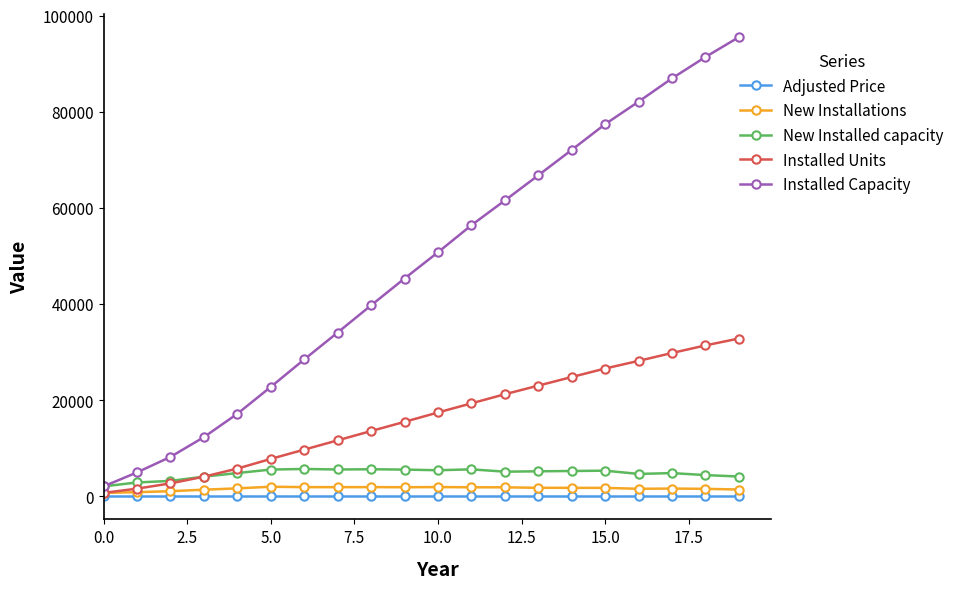

At how many categories does at least one series exceed 80094?

4